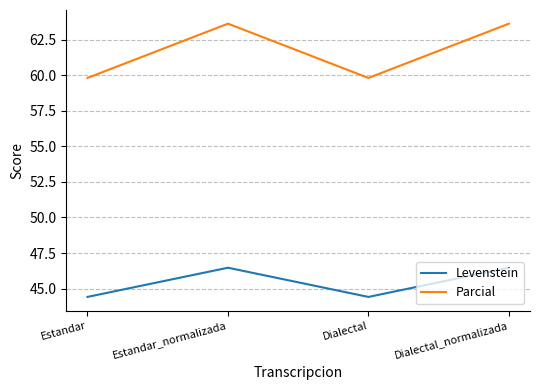

What position from the right is Estandar_normalizada?

3